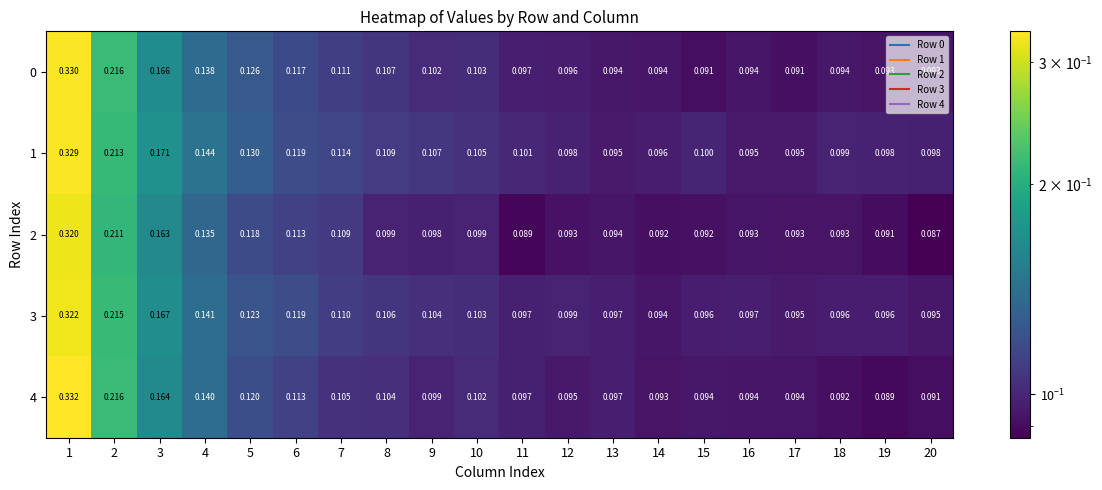

At which category does the chart reach its peak across all series?

1